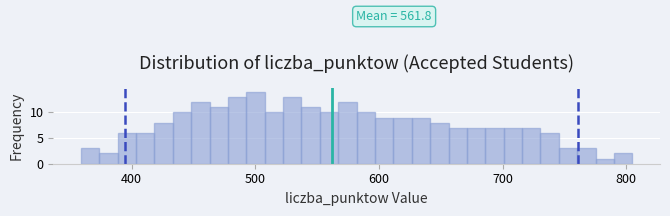

Around what value on the x-axis is the tallest bar? Give the approximate position of its centre, as read against the axis.

500